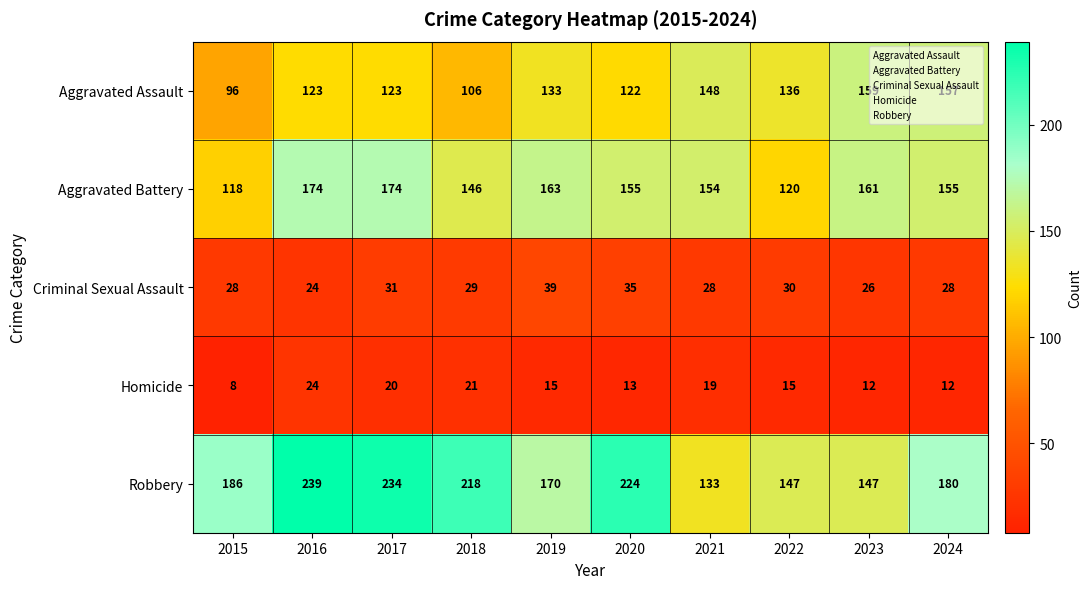

Is the value of Criminal Sexual Assault at 2020 greater than the value of Homicide at 2018?

Yes